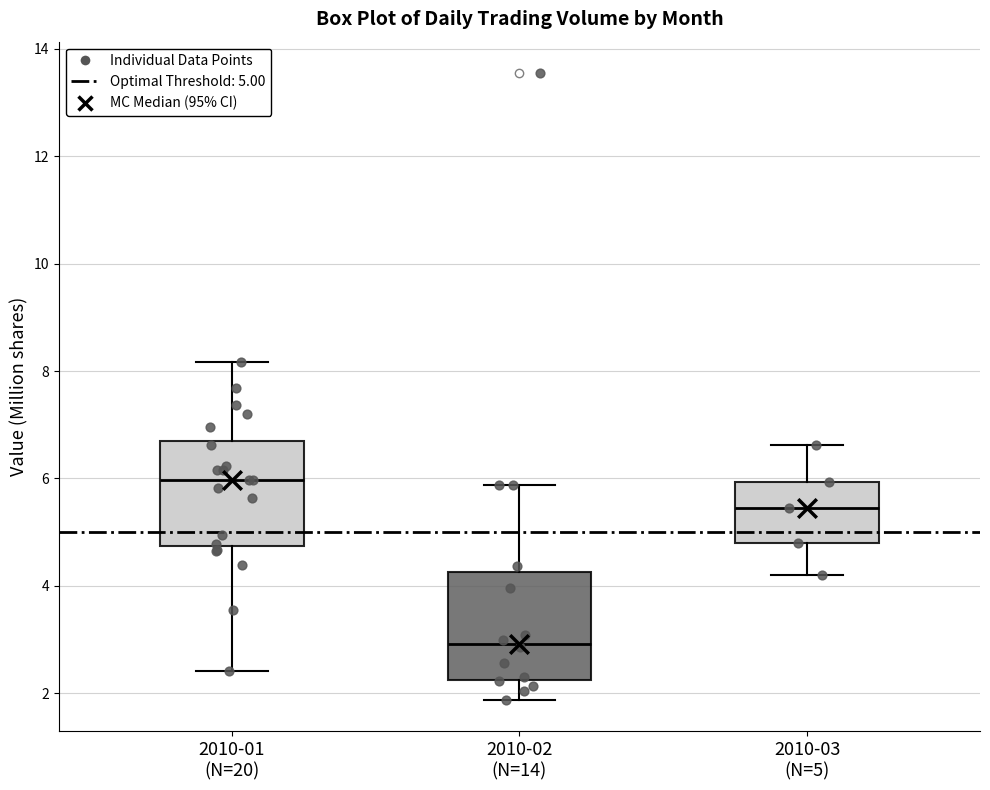

Reading left to right, read every box against the y-axis: the position of its median line, the range the box covers, and the ends of its whiskers. The values are not printed on the chart, so give them approximately, as read against the axis.

2010-01 (N=20): median 6.0, box 4.8 to 6.8, whiskers 2.4 to 8.2
2010-02 (N=14): median 3.0, box 2.2 to 4.2, whiskers 1.8 to 5.8
2010-03 (N=5): median 5.4, box 4.8 to 6.0, whiskers 4.2 to 6.6